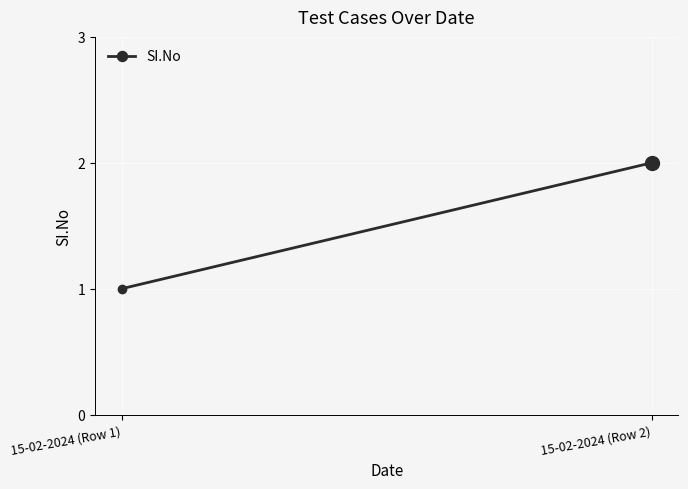

What is the label of the 1st point from the left?

15-02-2024 (Row 1)